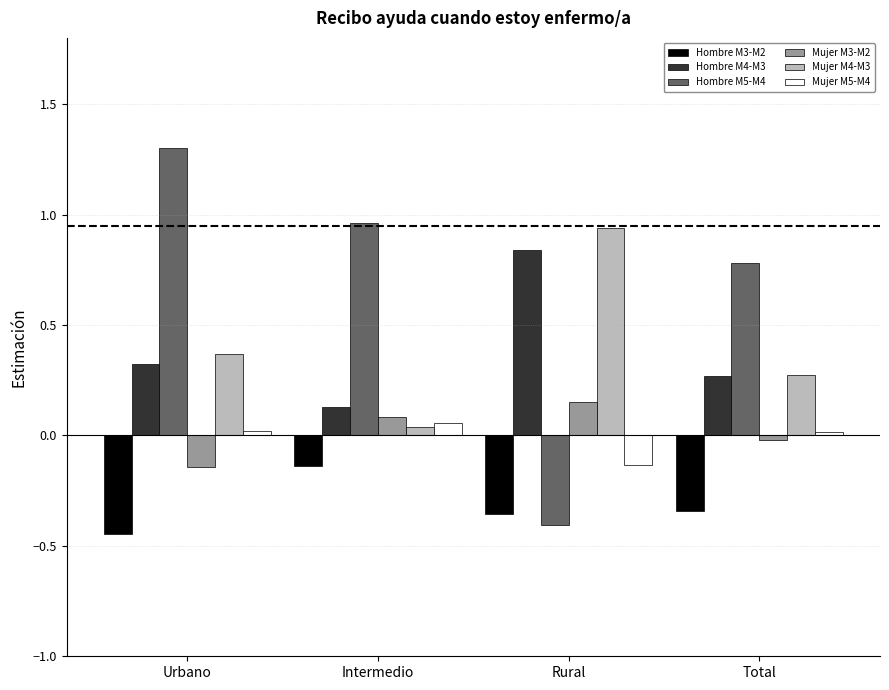

What is the label of the 3rd bar from the right?

Intermedio